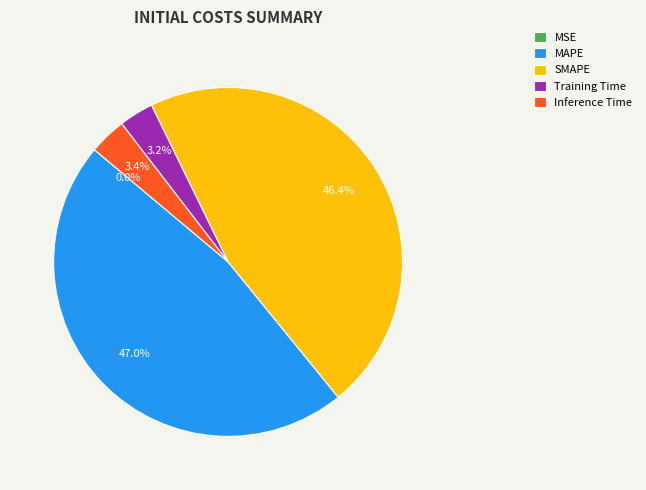

Which has a higher value, SMAPE or Inference Time?

SMAPE